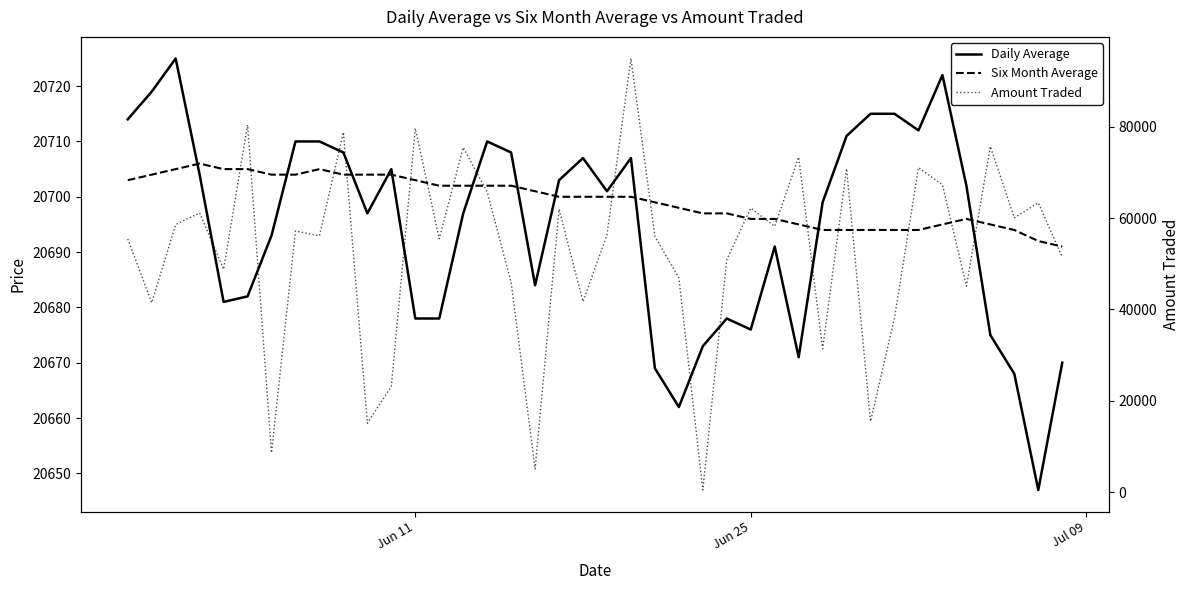

What is the highest value of the Daily Average series?

20725